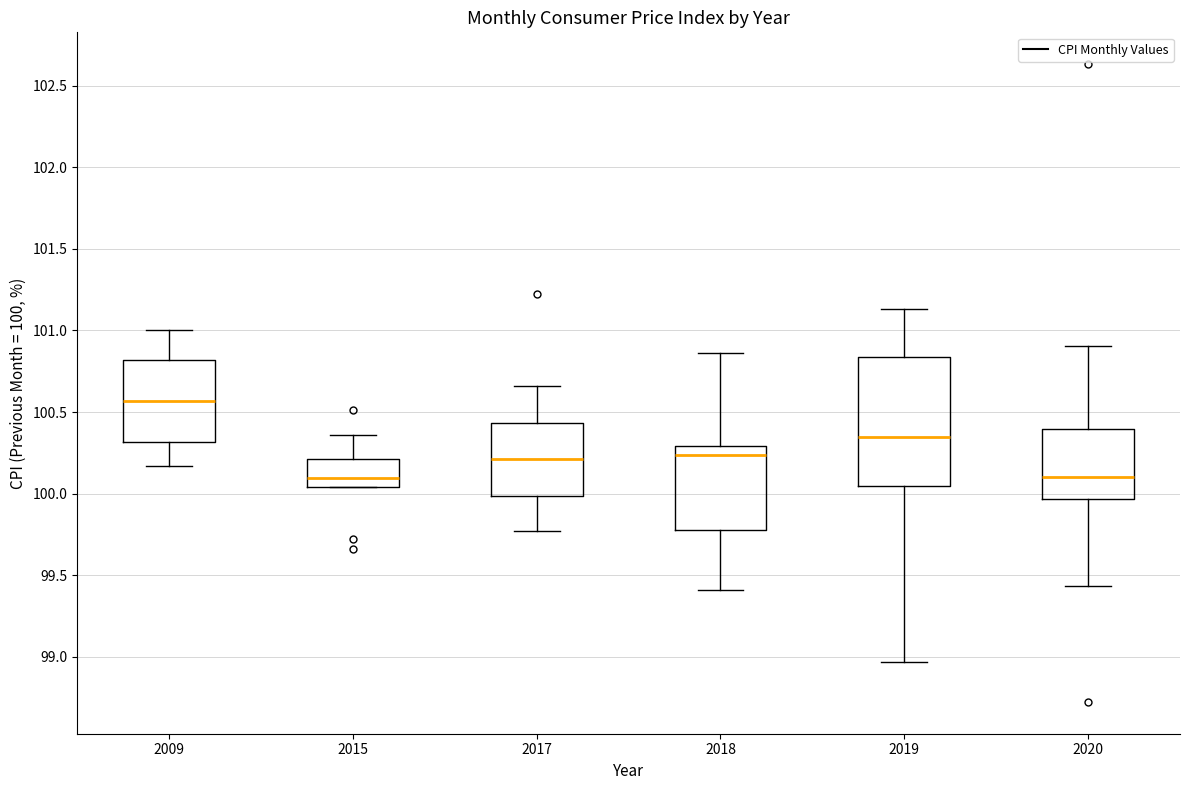

Reading left to right, read every box against the y-axis: the position of its median line, the range the box covers, and the ends of its whiskers. The values are not printed on the chart, so give them approximately, as read against the axis.

2009: median 100.55, box 100.30 to 100.80, whiskers 100.15 to 101.00
2015: median 100.10, box 100.05 to 100.20, whiskers 100.05 to 100.35
2017: median 100.20, box 100.00 to 100.45, whiskers 99.75 to 100.65
2018: median 100.25, box 99.80 to 100.30, whiskers 99.40 to 100.85
2019: median 100.35, box 100.05 to 100.85, whiskers 98.95 to 101.15
2020: median 100.10, box 99.95 to 100.40, whiskers 99.45 to 100.90